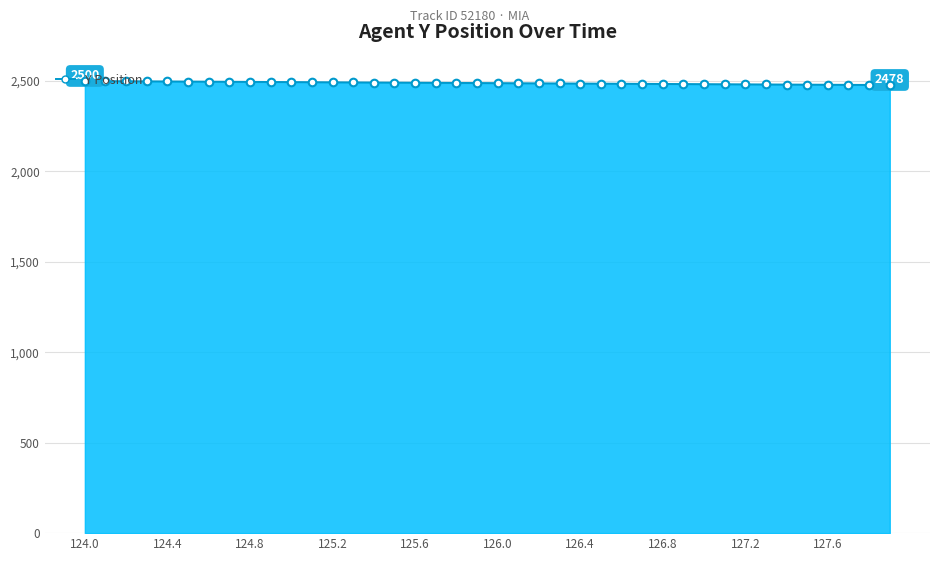

What is the maximum value shown in the chart?

2500.3